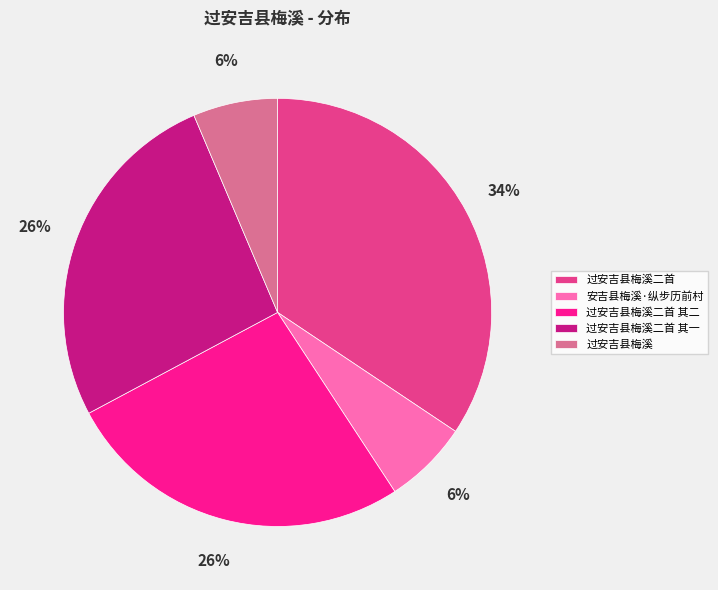

To the nearest percent, what percentage of the pie is 过安吉县梅溪?

6%